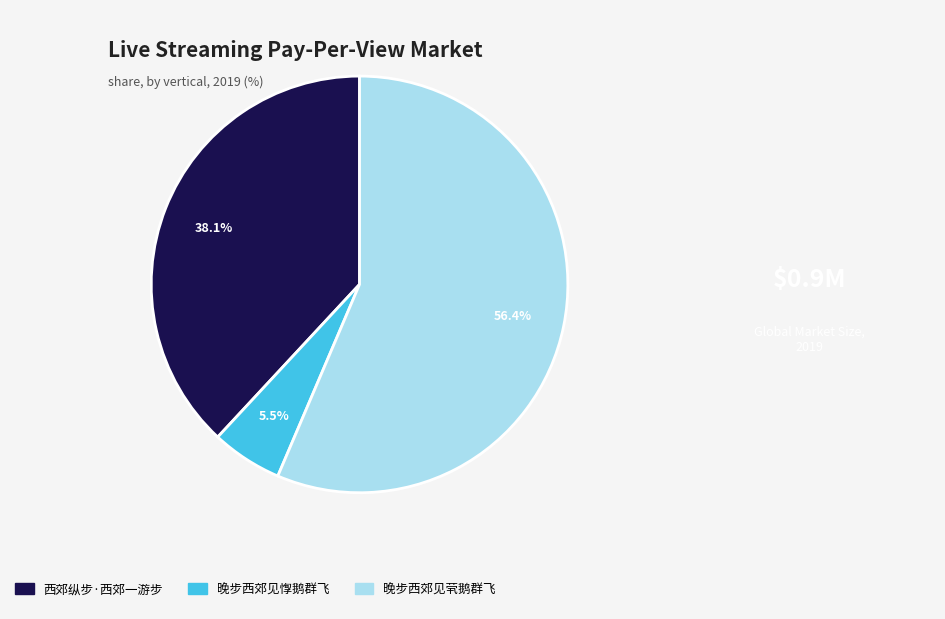

What percentage is NOT represented by 晚步西郊见茕鹅群飞?

43.6%